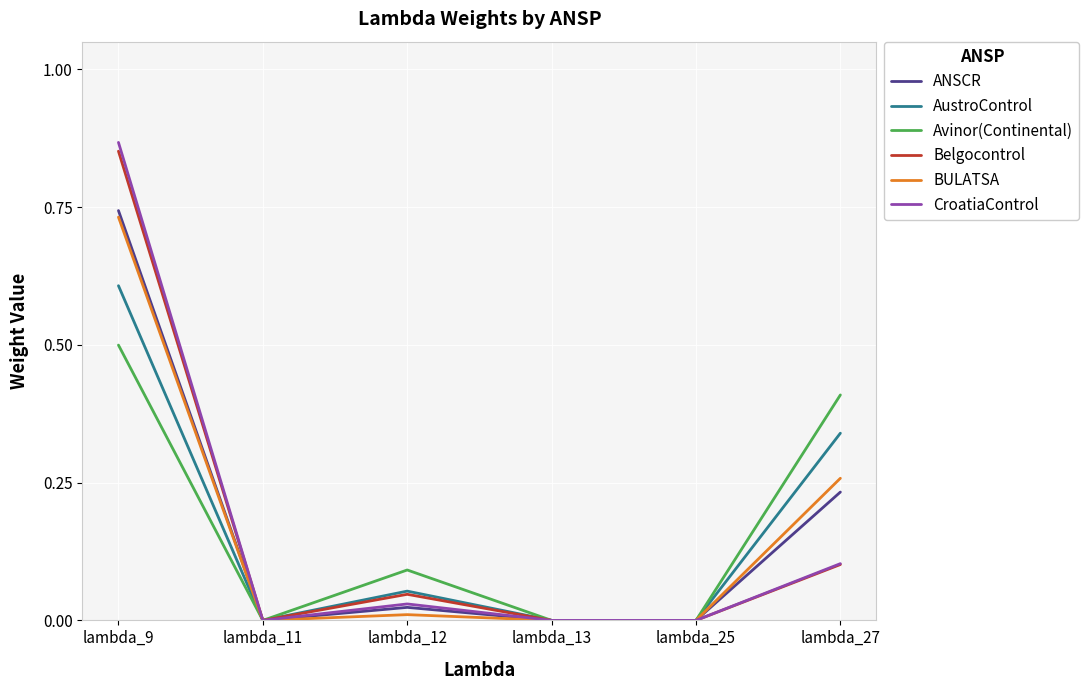

True or false: Belgocontrol has a value of 0.0 at lambda_12.

True